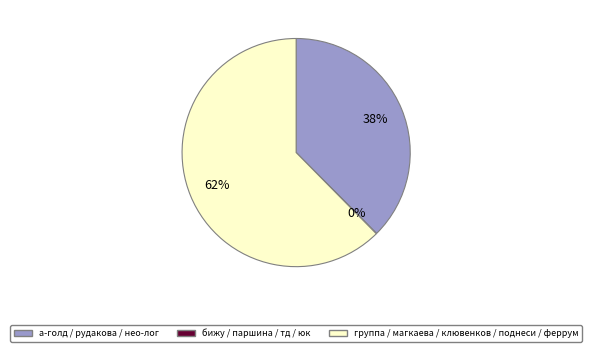

Is there any slice that represents more than half of the pie?

Yes